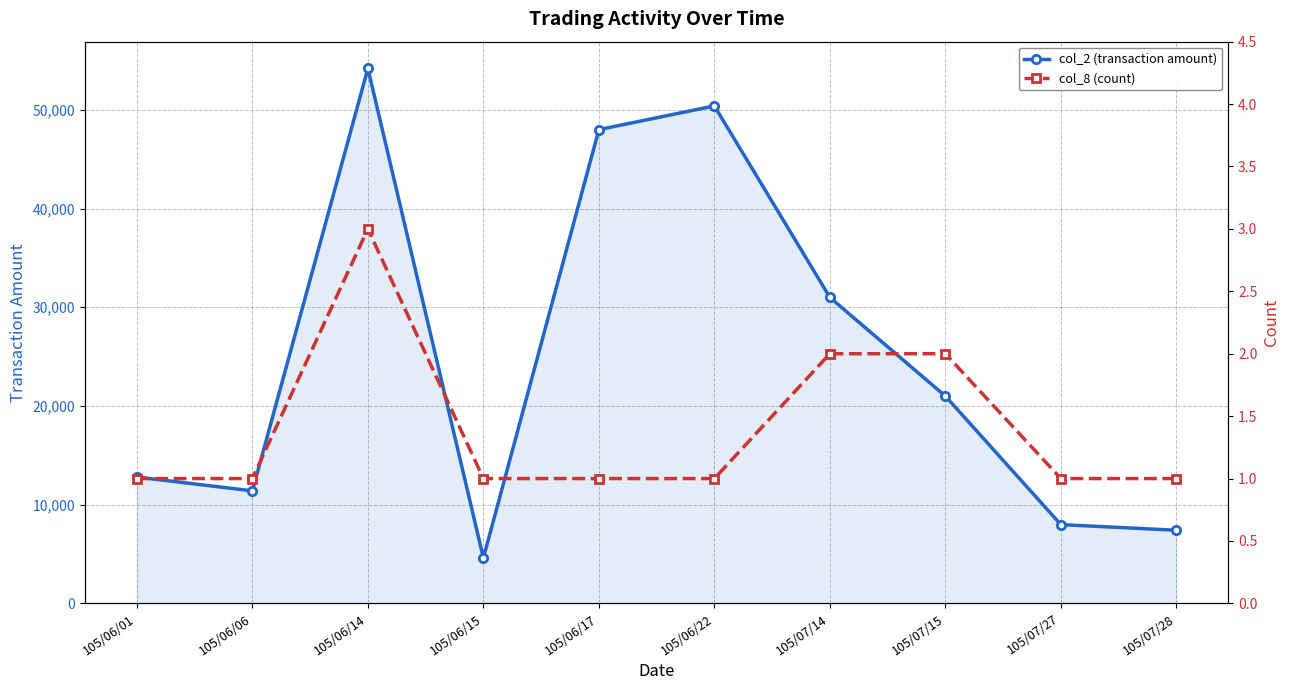

How many values in the col_2 (transaction amount) series are below 21000?

5